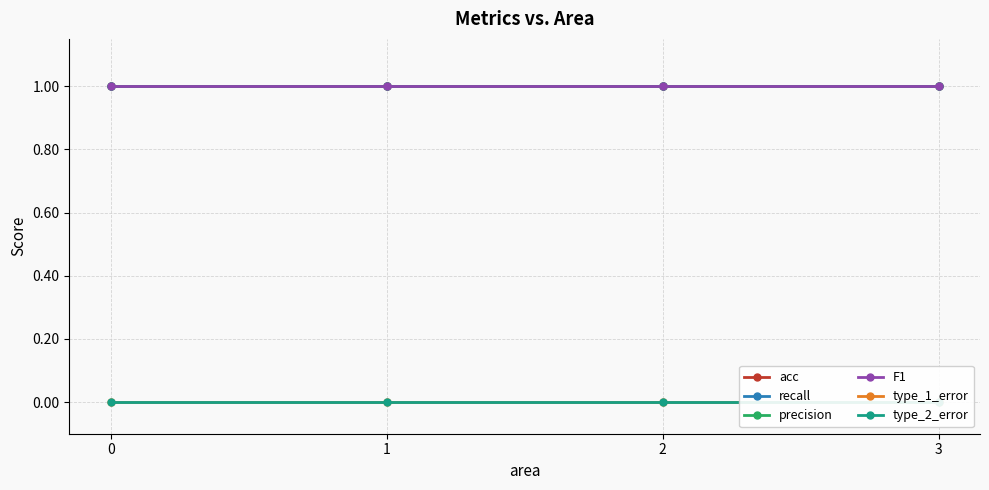

Reading left to right, list all the values displayed in this chart.

acc: 1	1	1	1
recall: 1	1	1	1
precision: 1	1	1	1
F1: 1	1	1	1
type_1_error: 0	0	0	0
type_2_error: 0	0	0	0